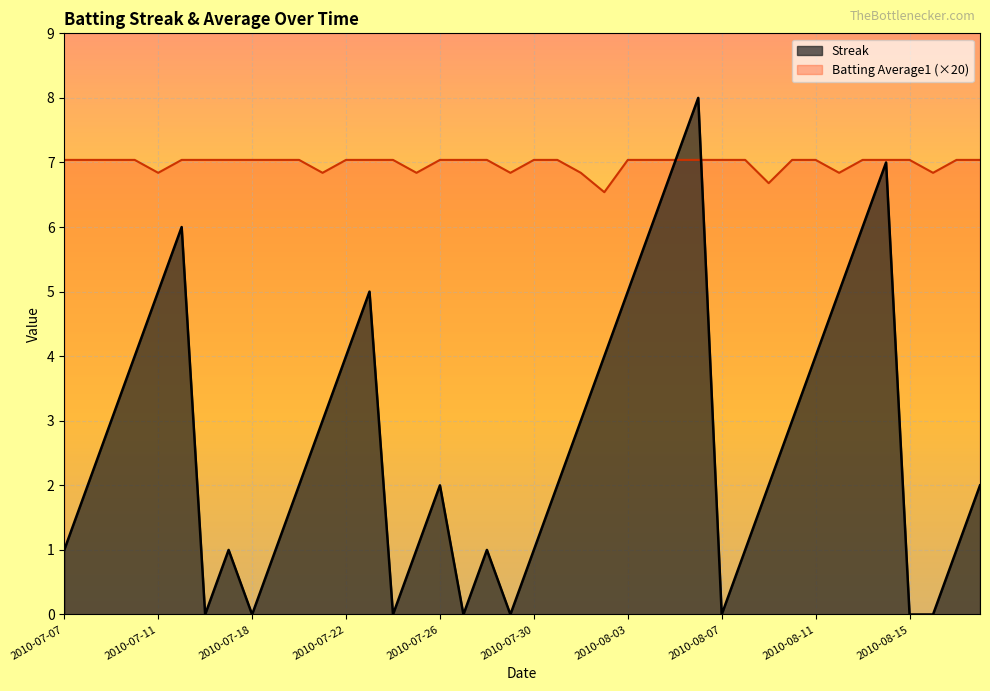

Rank the series by their average value, from highest to lowest.

Batting Average1 (×20), Streak